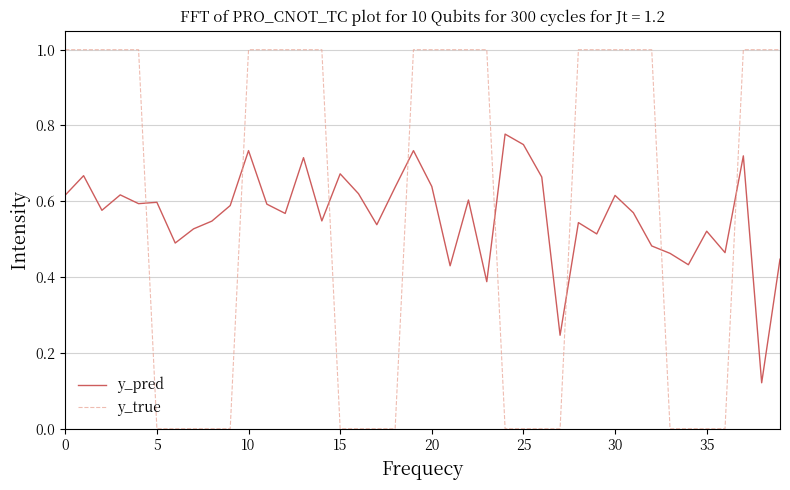

After their last crossing, which series has the higher values: y_pred or y_true?

y_true